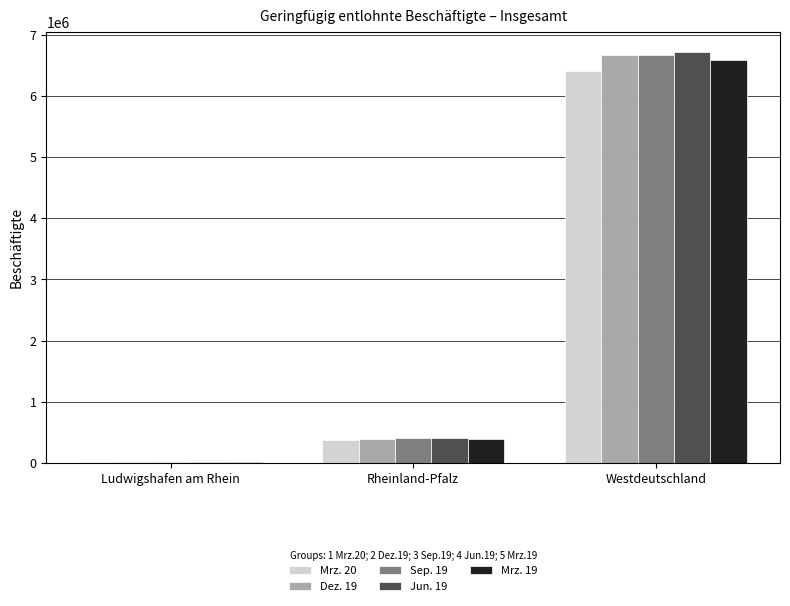

At which label is Mrz. 19 closest to 3306247?

Rheinland-Pfalz